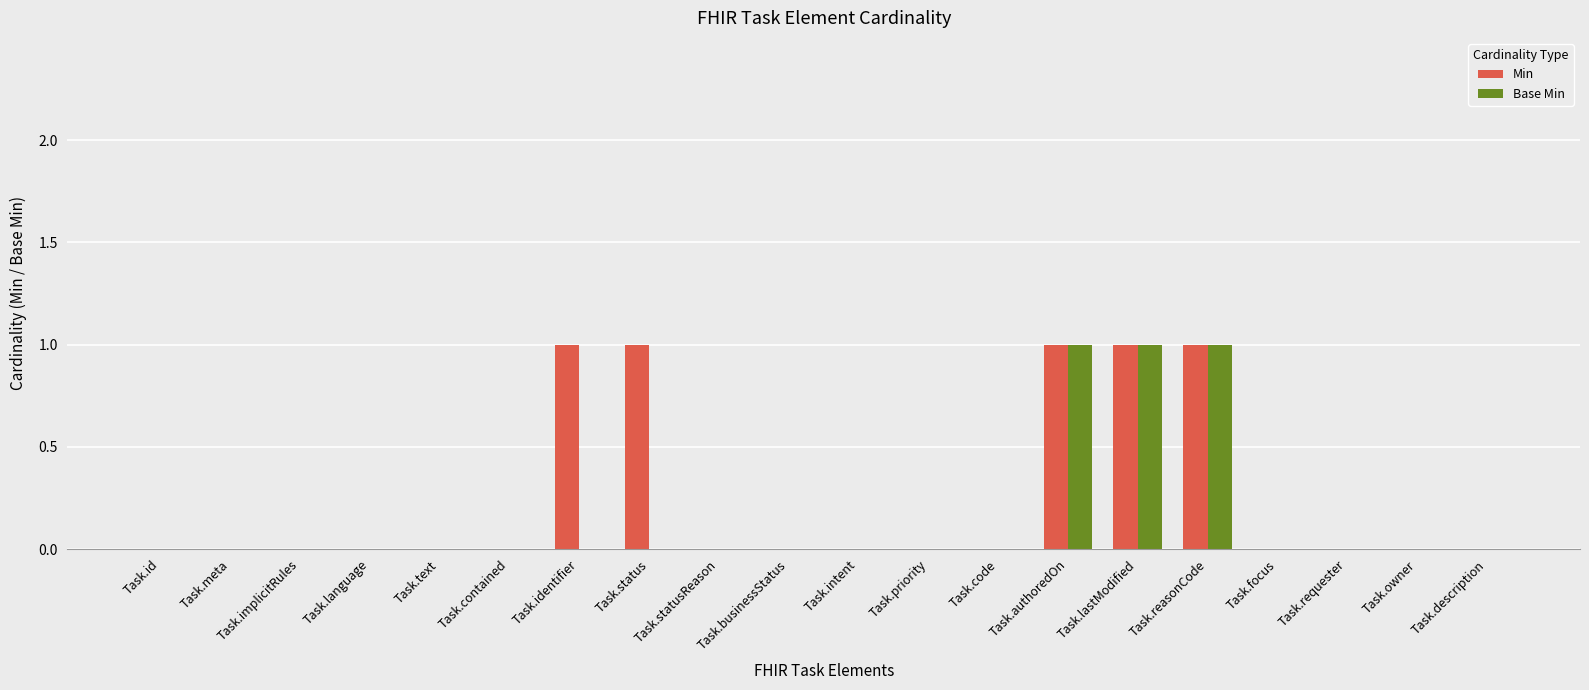

Is it true that Base Min equals 0 at Task.requester?

True